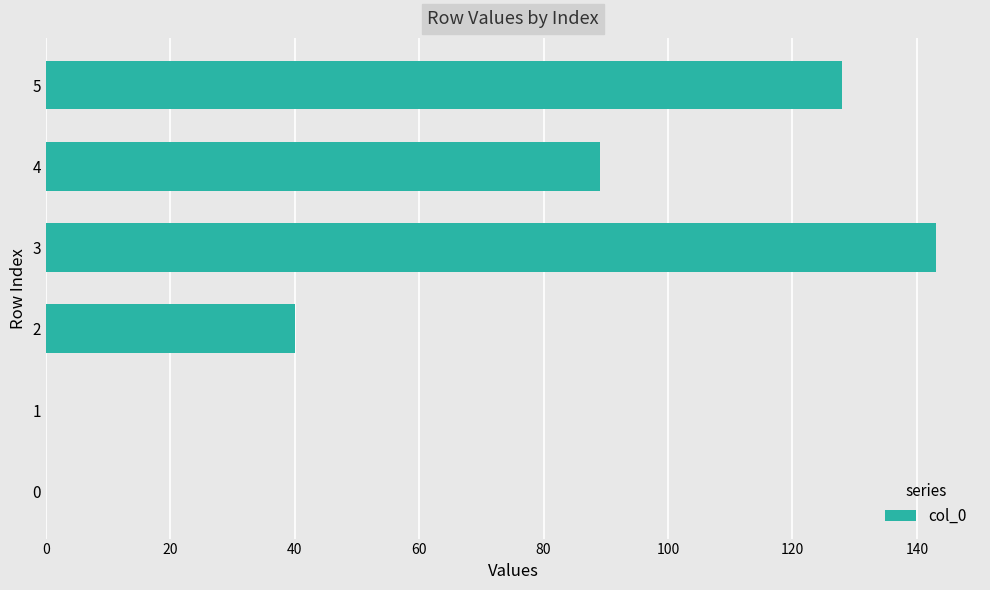

Count the number of data series in this chart.

1